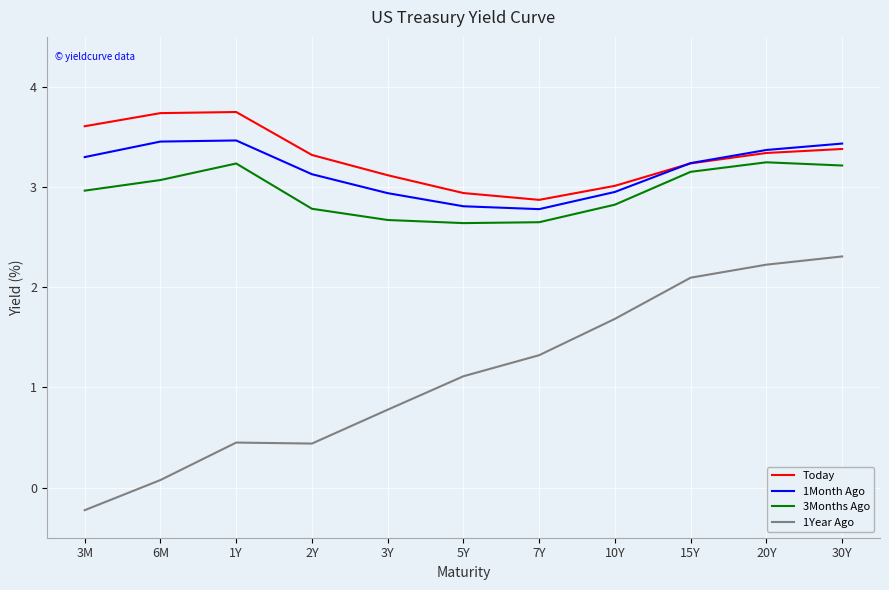

What is the sum of all 3Months Ago values?

32.5